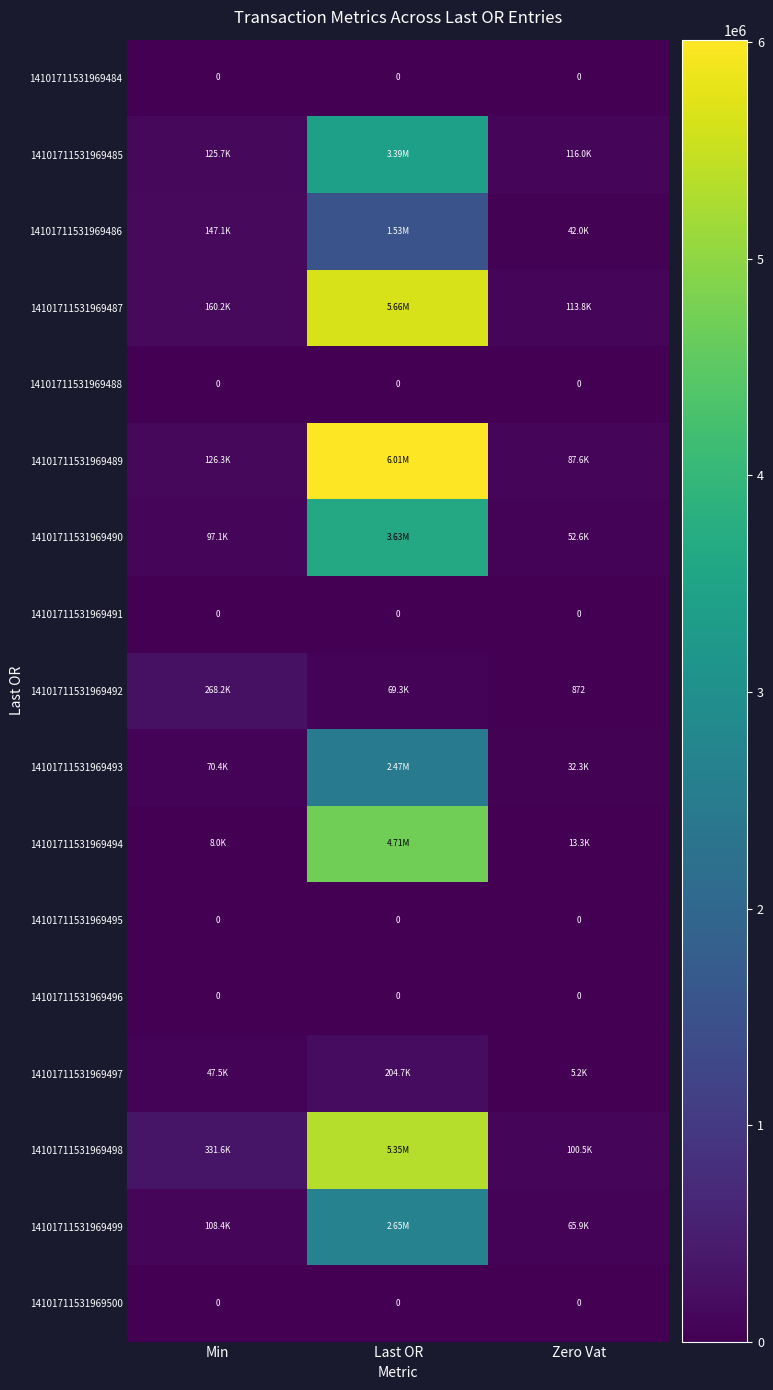

Between Last OR and Zero Vat, which is larger?

Last OR